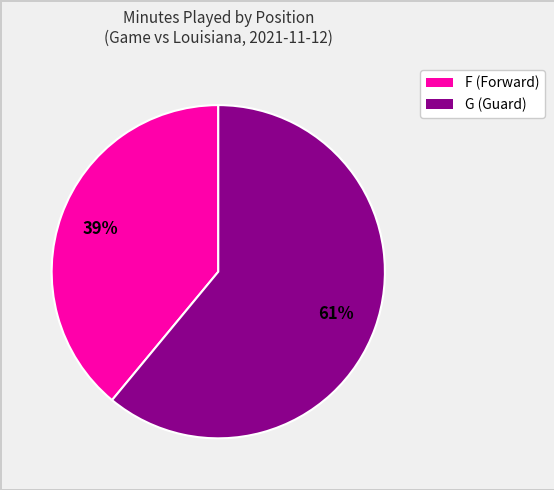

Is there any slice that represents more than half of the pie?

Yes